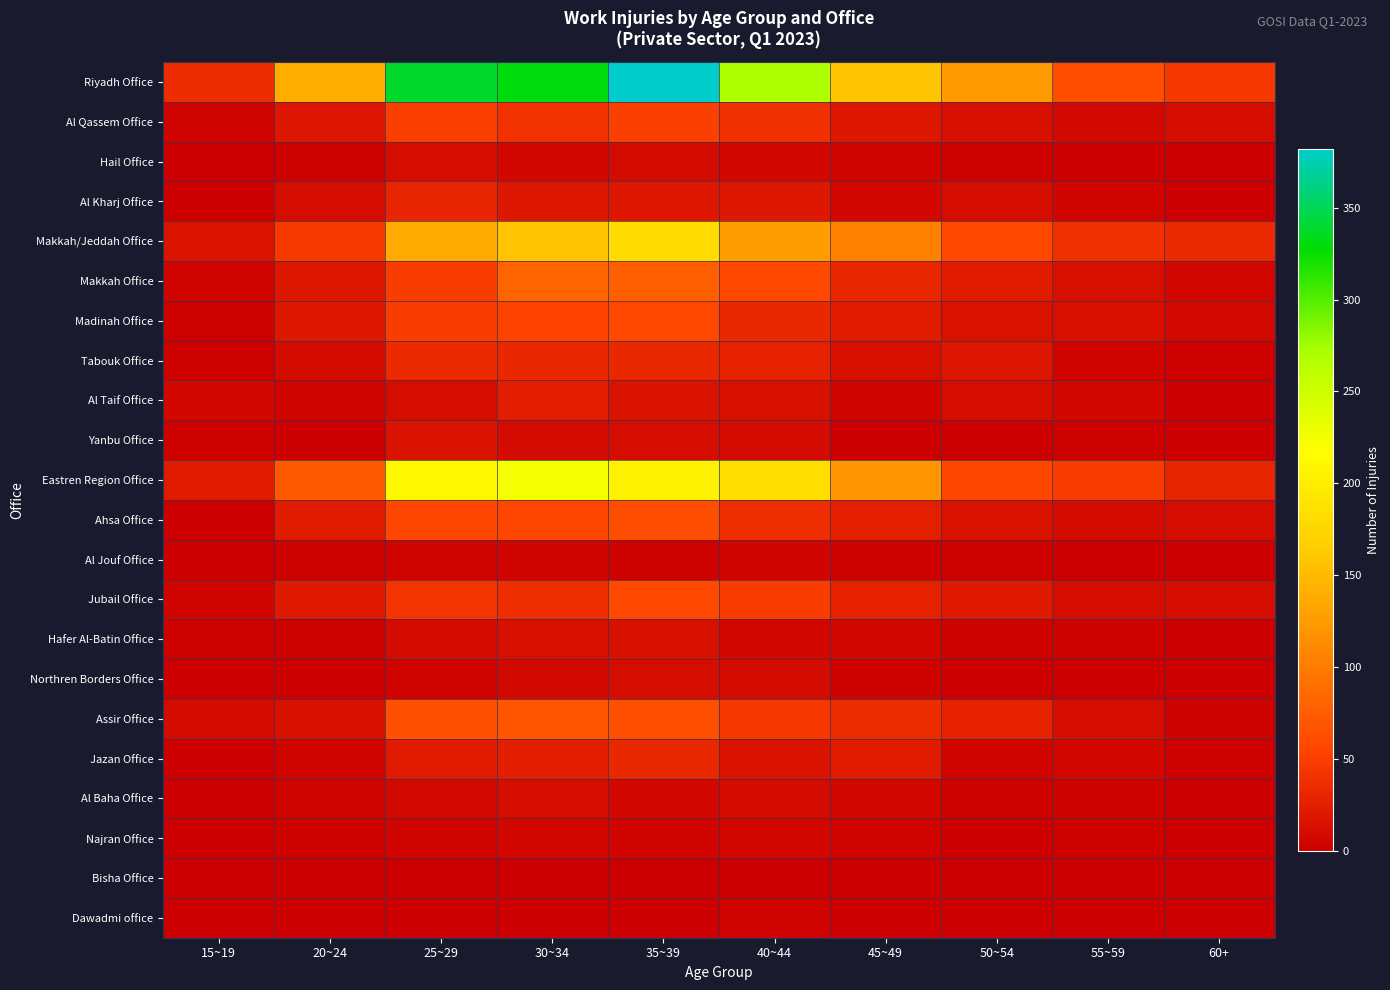

Which series has the widest spread of values?

Riyadh Office